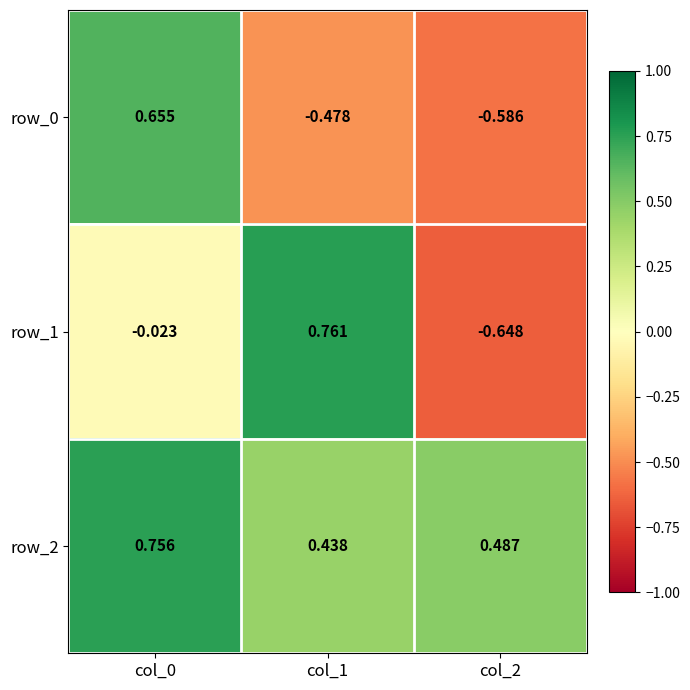

How many row_2 values are between 0 and 1?

3